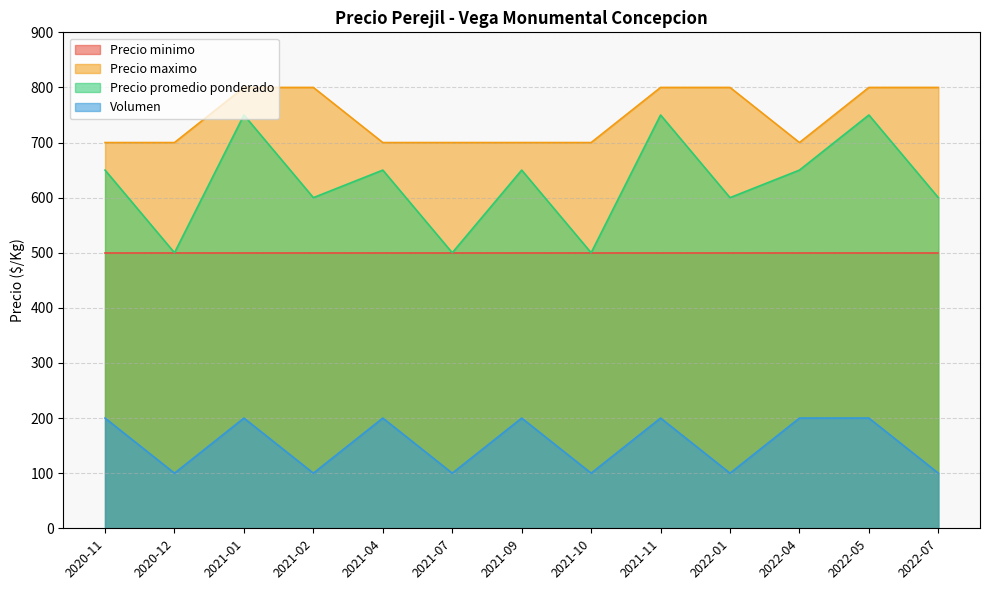

The value of Precio promedio ponderado at 2022-01 is 197. True or false?

False